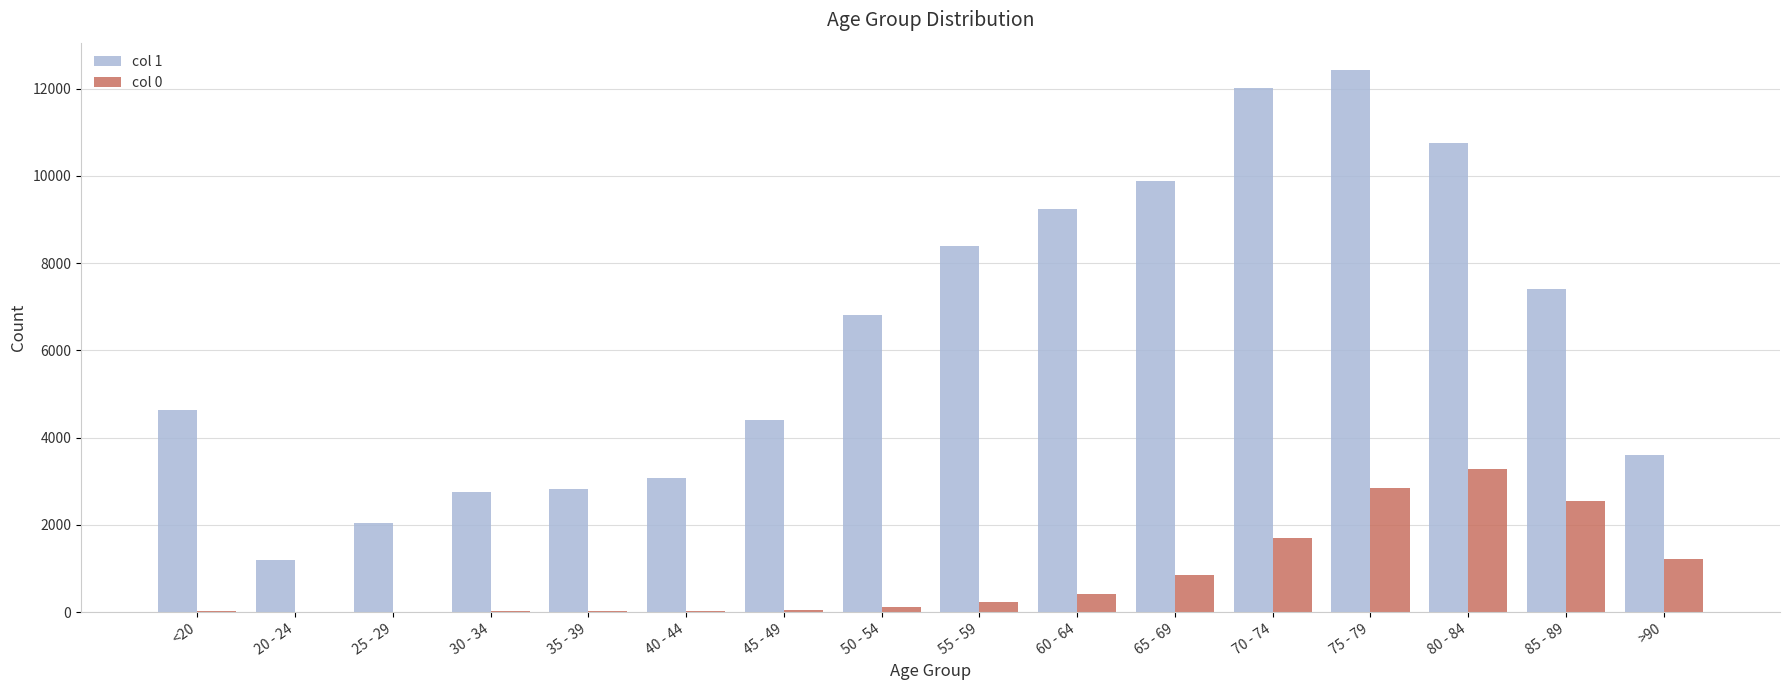

Are the bars grouped side by side (vs. stacked)?

Yes